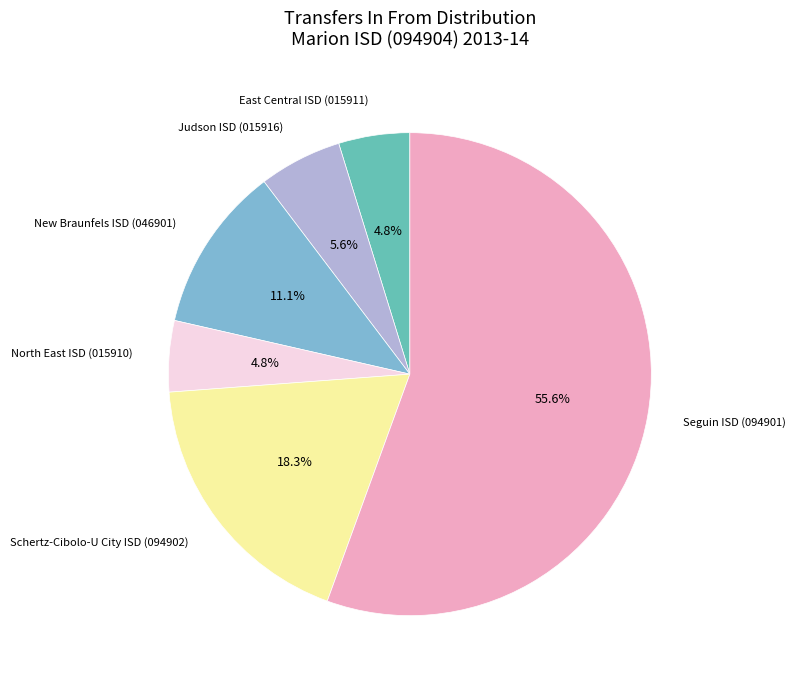

Is there any slice that represents more than half of the pie?

Yes